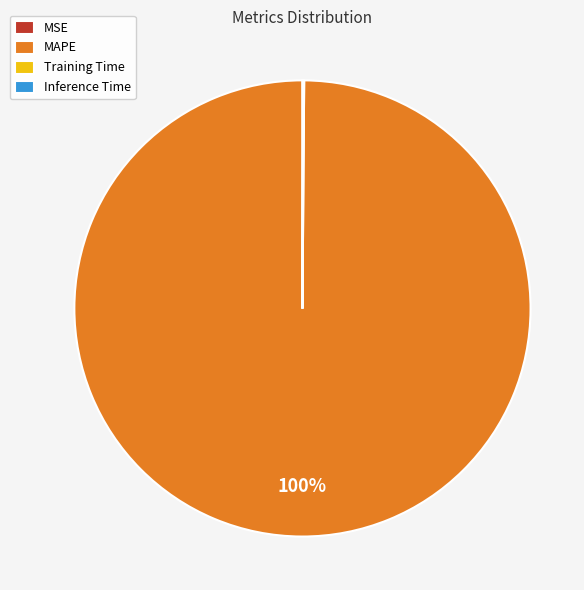

Does MAPE represent more than half of the total?

Yes